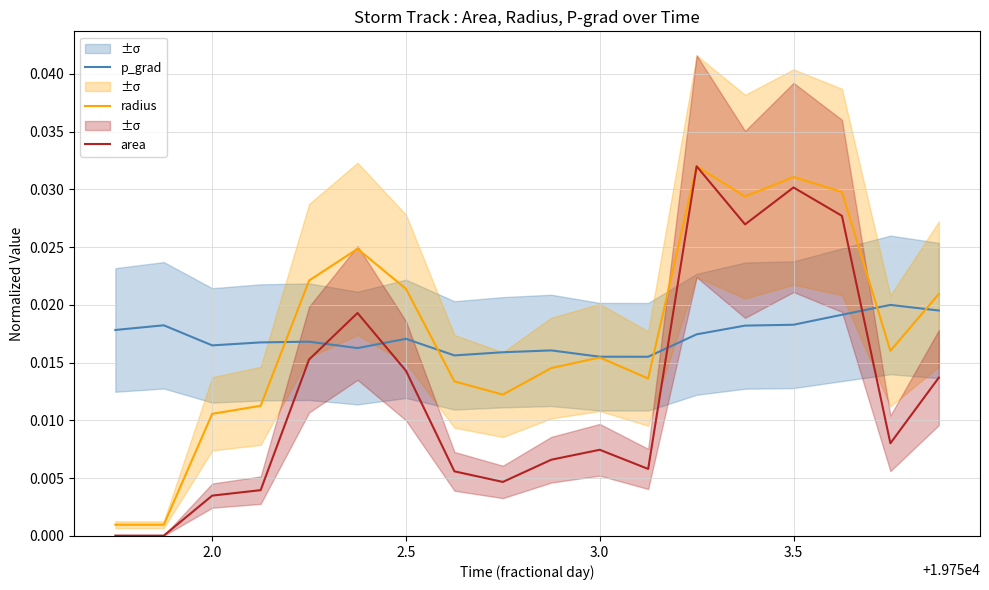

True or false: p_grad and area intersect in this chart.

True